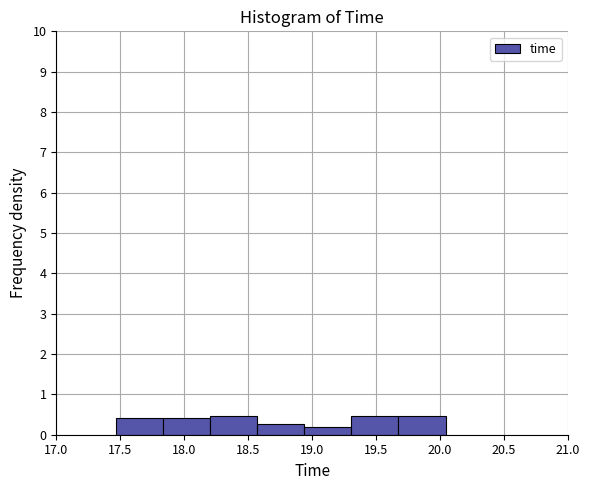

Reading left to right, list every bar in this chart as the range it spans on the x-axis followed by its height. Neither the bar edges nor the heights are printed on the chart, so give them approximately, as read against the axes.

17.45 to 17.85: 0.4
17.85 to 18.20: 0.4
18.20 to 18.55: 0.5
18.55 to 18.95: 0.3
18.95 to 19.30: 0.2
19.30 to 19.70: 0.5
19.70 to 20.05: 0.5